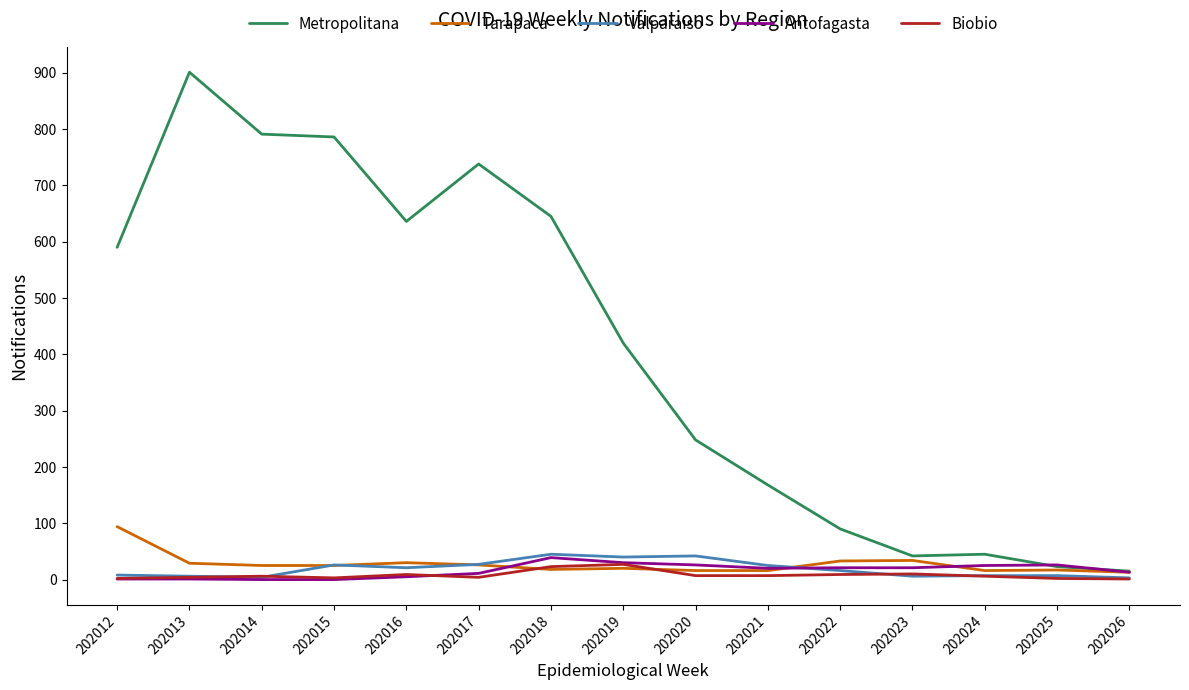

Which series has the largest total across all categories?

Metropolitana